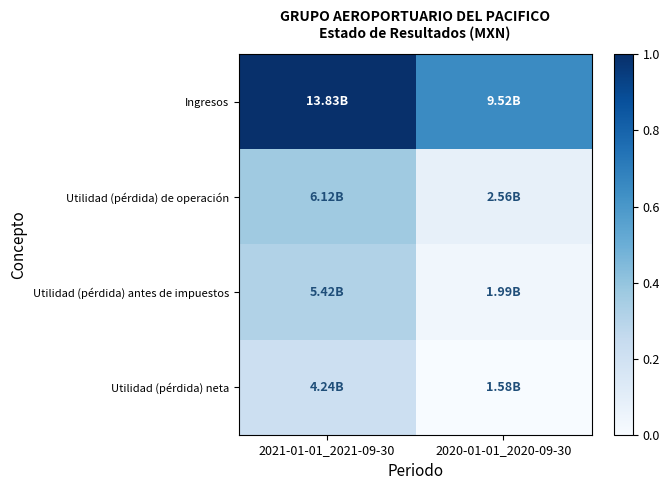

At how many categories does at least one series exceed 0?

2